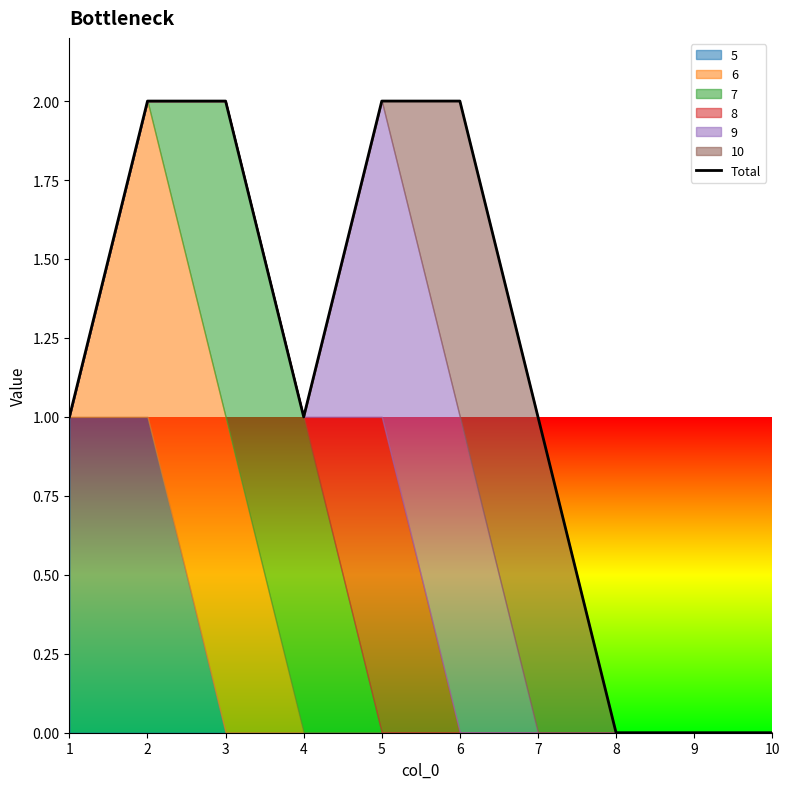

True or false: the data shows 2 at 5.

True